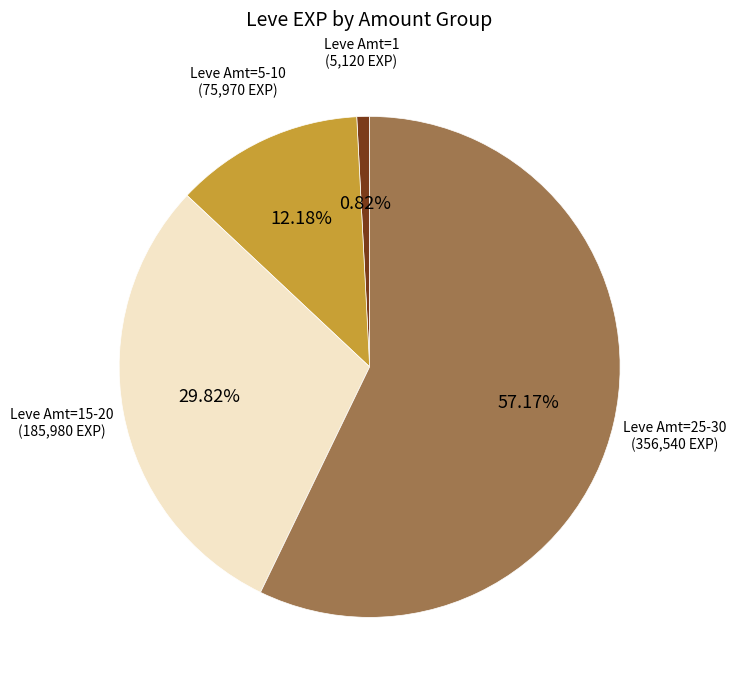

Does any single category account for the majority?

Yes